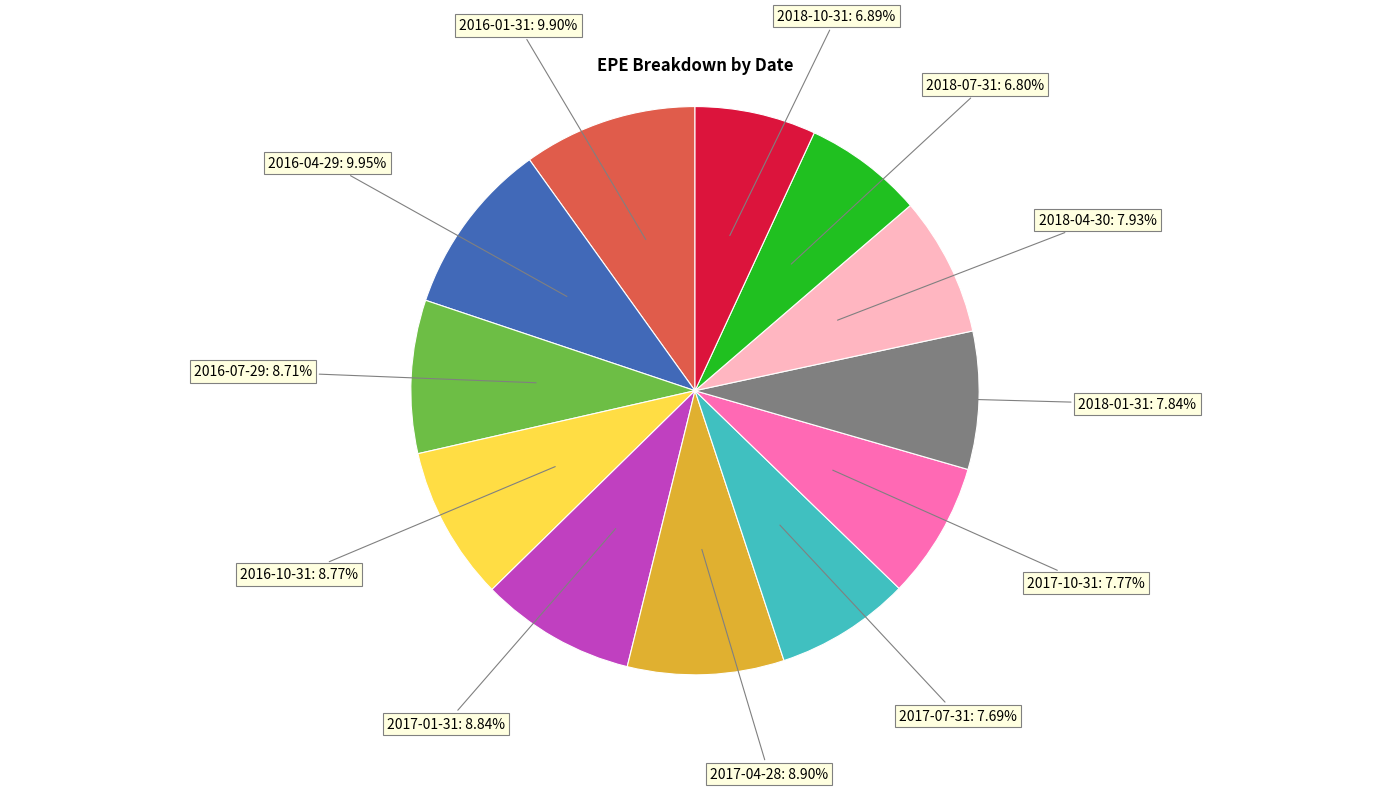

Is there a majority slice in this chart?

No